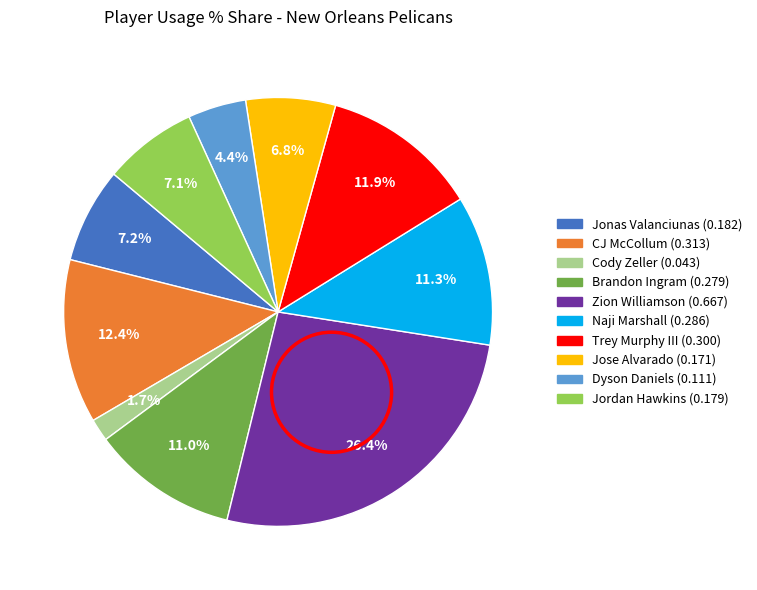

Is there any slice that represents more than half of the pie?

No